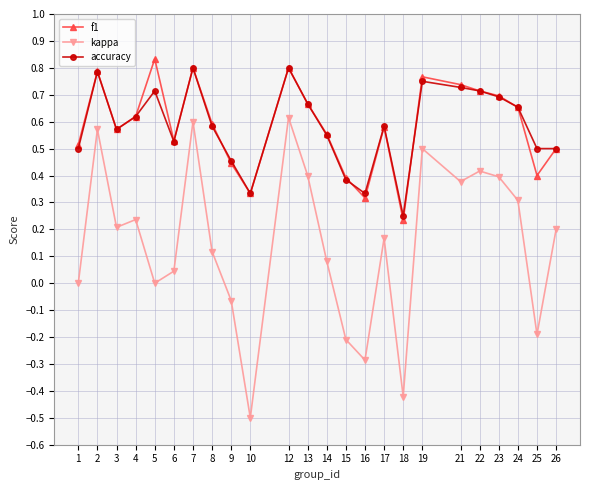

True or false: f1 has a value of 0.9 at 8.

False